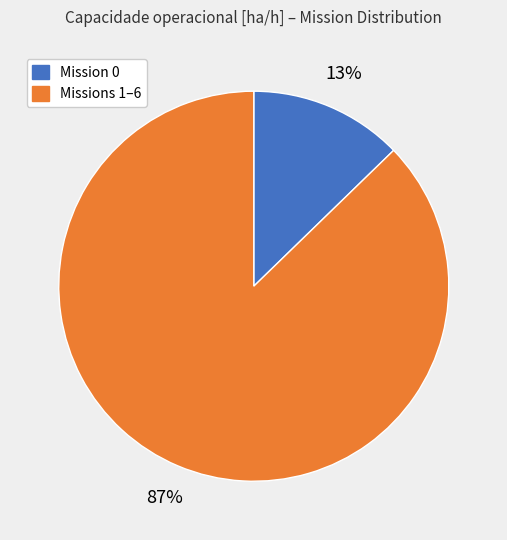

The Missions 1–6 slice represents 87% of the pie. True or false?

True